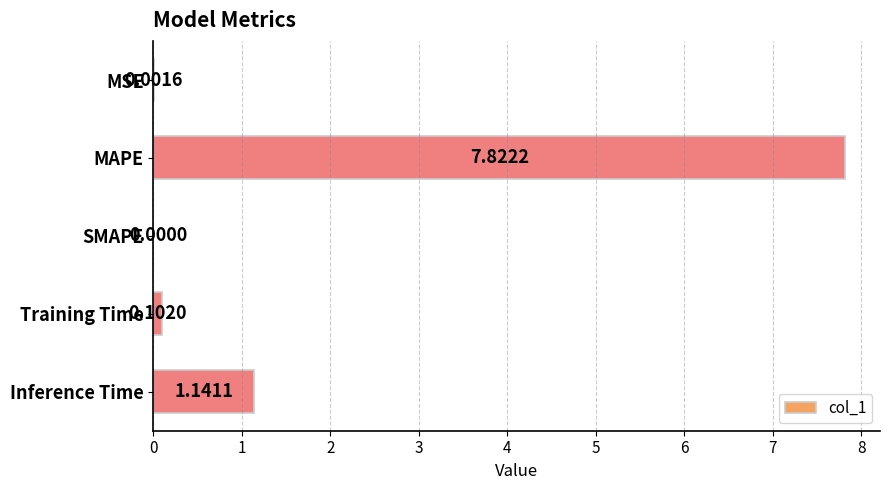

Which has a higher value, SMAPE or MAPE?

MAPE